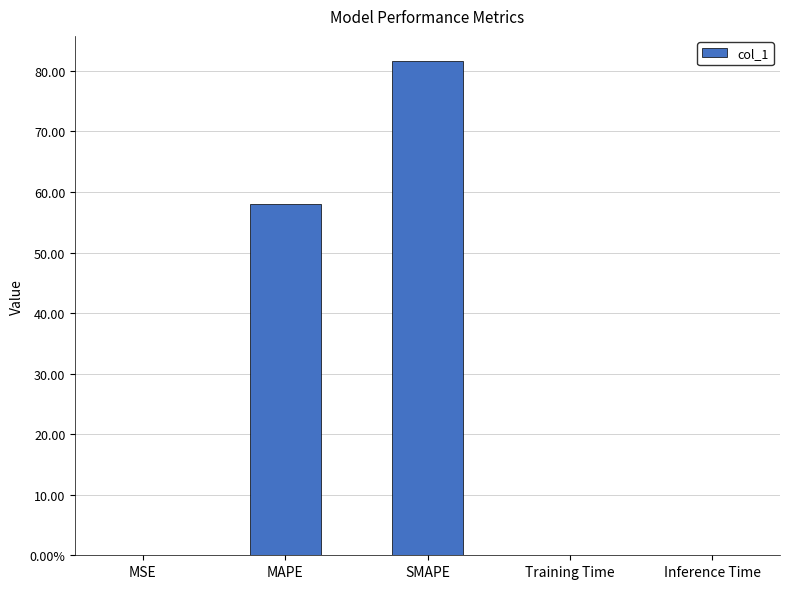

Reading left to right, transcribe all the data shown in this chart.

0.0	58.0	81.7	0.0	0.0